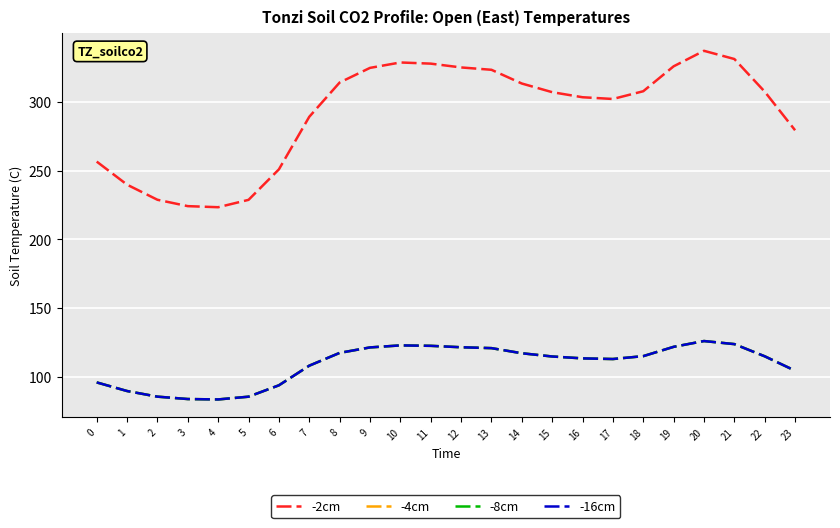

Does the chart display data point markers on the line(s)?

No